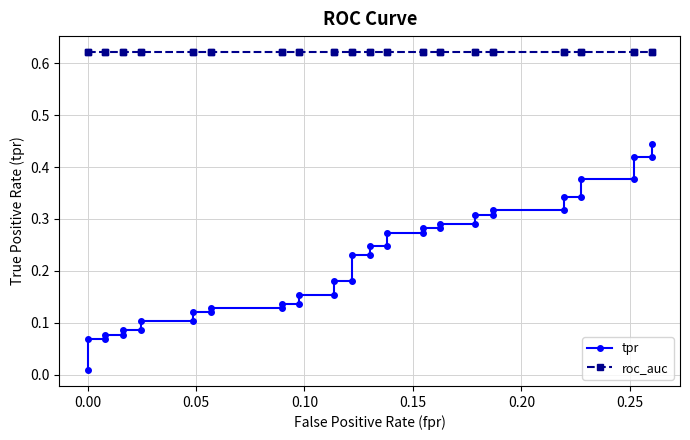

List the series in order of their peak value, lowest first.

tpr, roc_auc